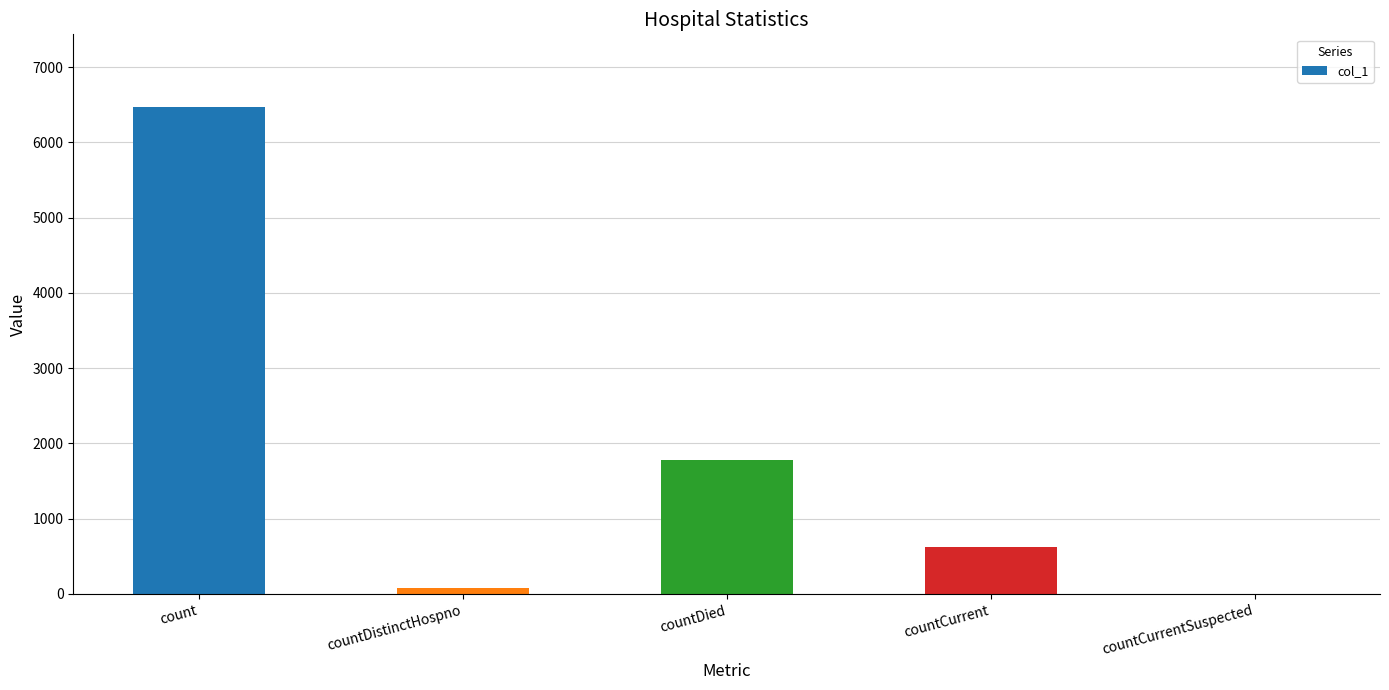

Which has a higher value, count or countCurrent?

count